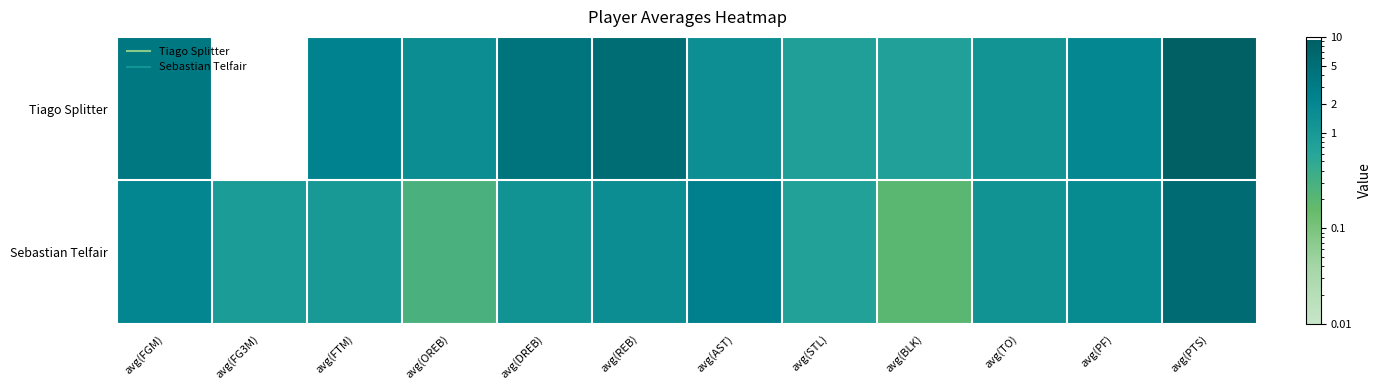

Reading left to right, list all the values displayed in this chart.

Tiago Splitter: avg(FGM)=3.5	avg(FG3M)=0.0	avg(FTM)=2.3	avg(OREB)=1.6	avg(DREB)=4.0	avg(REB)=5.6	avg(AST)=1.5	avg(STL)=0.8	avg(BLK)=0.7	avg(TO)=1.2	avg(PF)=2.0	avg(PTS)=9.2
Sebastian Telfair: avg(FGM)=2.0	avg(FG3M)=0.9	avg(FTM)=1.0	avg(OREB)=0.3	avg(DREB)=1.2	avg(REB)=1.5	avg(AST)=2.5	avg(STL)=0.7	avg(BLK)=0.2	avg(TO)=1.2	avg(PF)=1.7	avg(PTS)=5.9